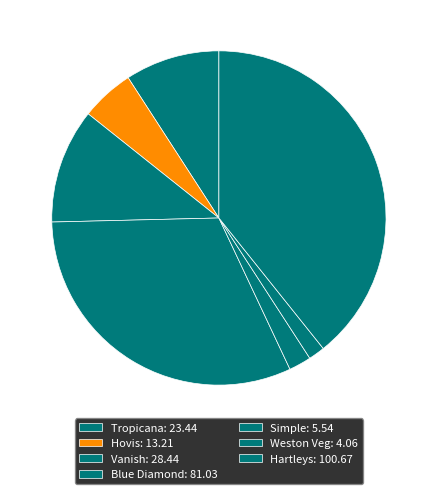

Is there any slice that represents more than half of the pie?

No